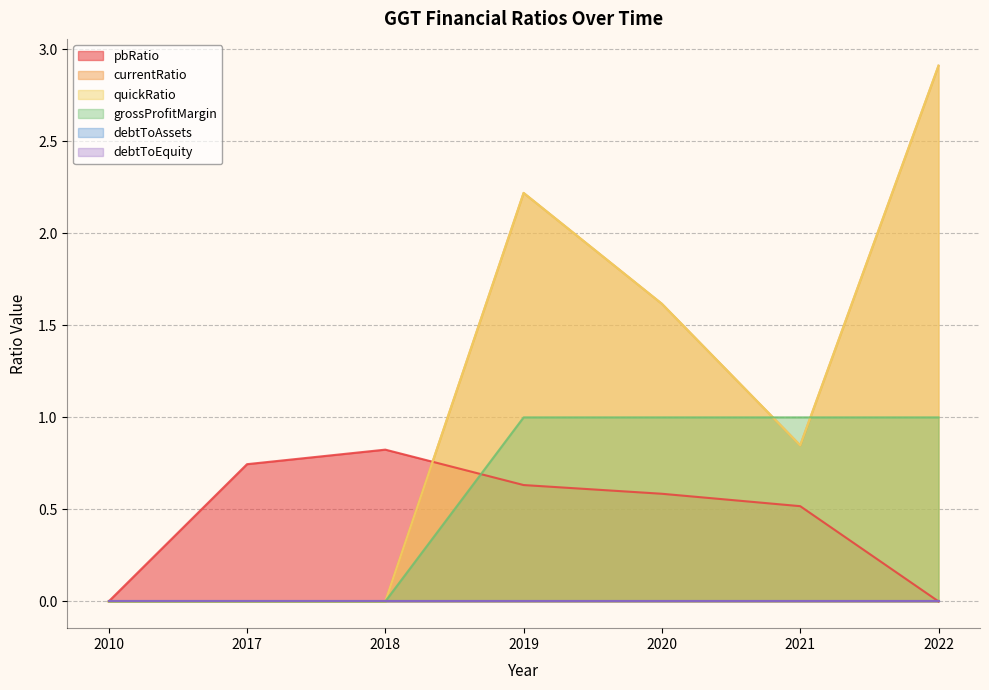

Where do currentRatio and pbRatio first cross each other?

2018 and 2019